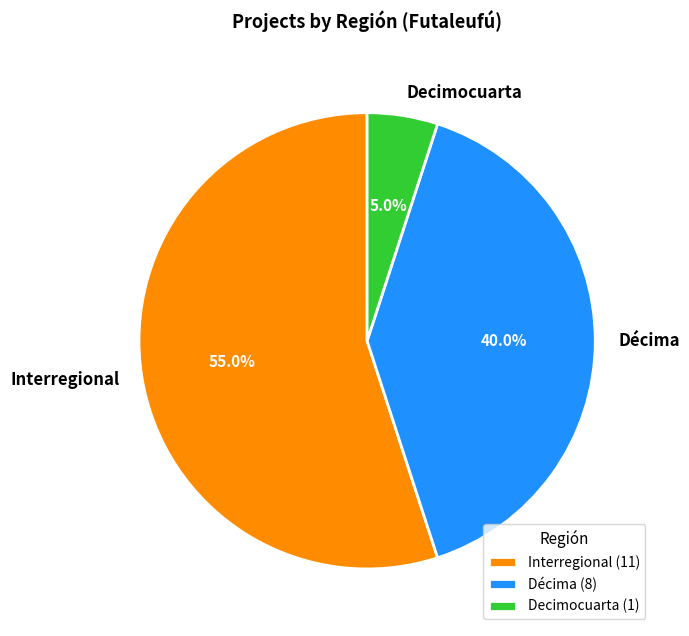

Does Décima account for over 50% of the chart?

No